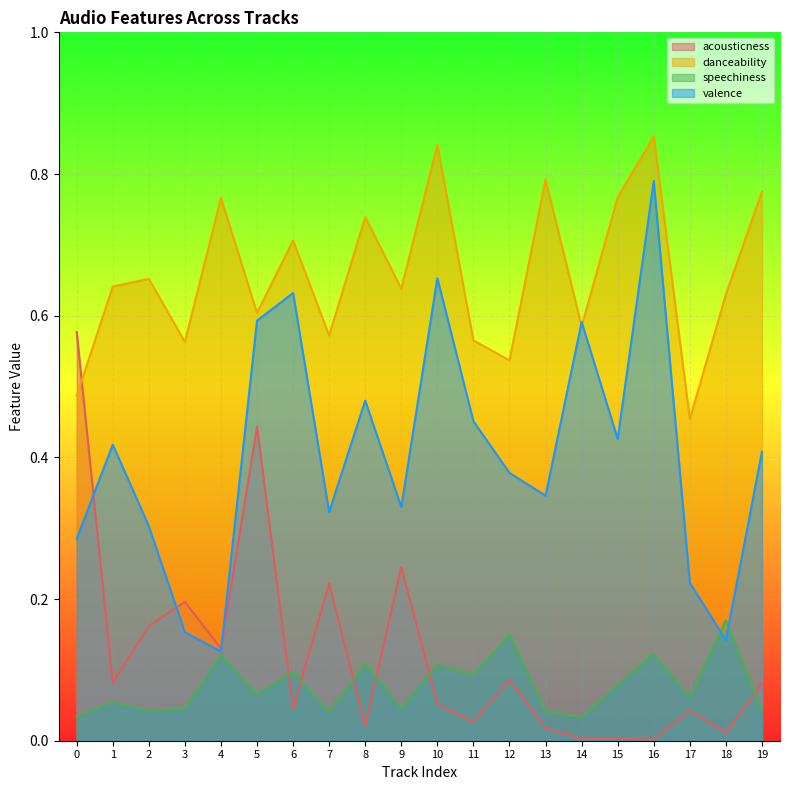

Count the speechiness values in the range 0 to 1.

20